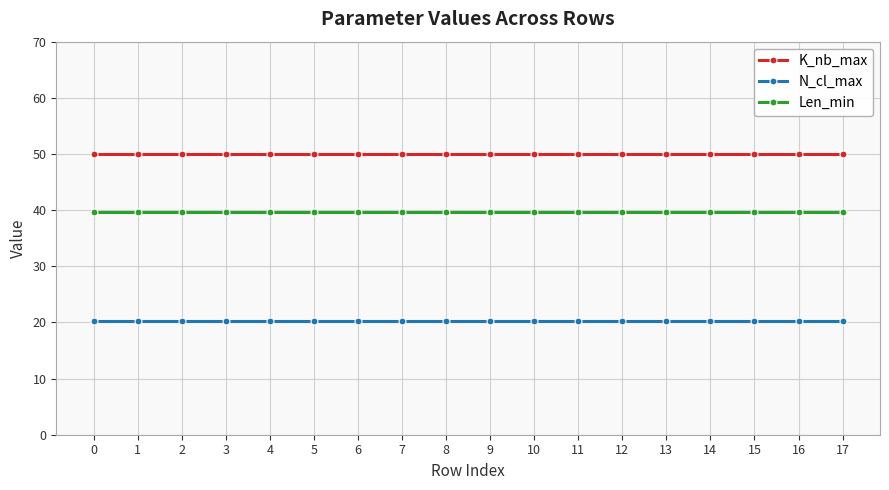

Reading right to left, extract all data points from this chart.

K_nb_max: 17=50.0	16=50.0	15=50.0	14=50.0	13=50.0	12=50.0	11=50.0	10=50.0	9=50.0	8=50.0	7=50.0	6=50.0	5=50.0	4=50.0	3=50.0	2=50.0	1=50.0	0=50.0
N_cl_max: 17=20.3	16=20.3	15=20.3	14=20.3	13=20.3	12=20.3	11=20.3	10=20.3	9=20.3	8=20.3	7=20.3	6=20.3	5=20.3	4=20.3	3=20.3	2=20.3	1=20.3	0=20.3
Len_min: 17=39.7	16=39.7	15=39.7	14=39.7	13=39.7	12=39.7	11=39.7	10=39.7	9=39.7	8=39.7	7=39.7	6=39.7	5=39.7	4=39.7	3=39.7	2=39.7	1=39.7	0=39.7